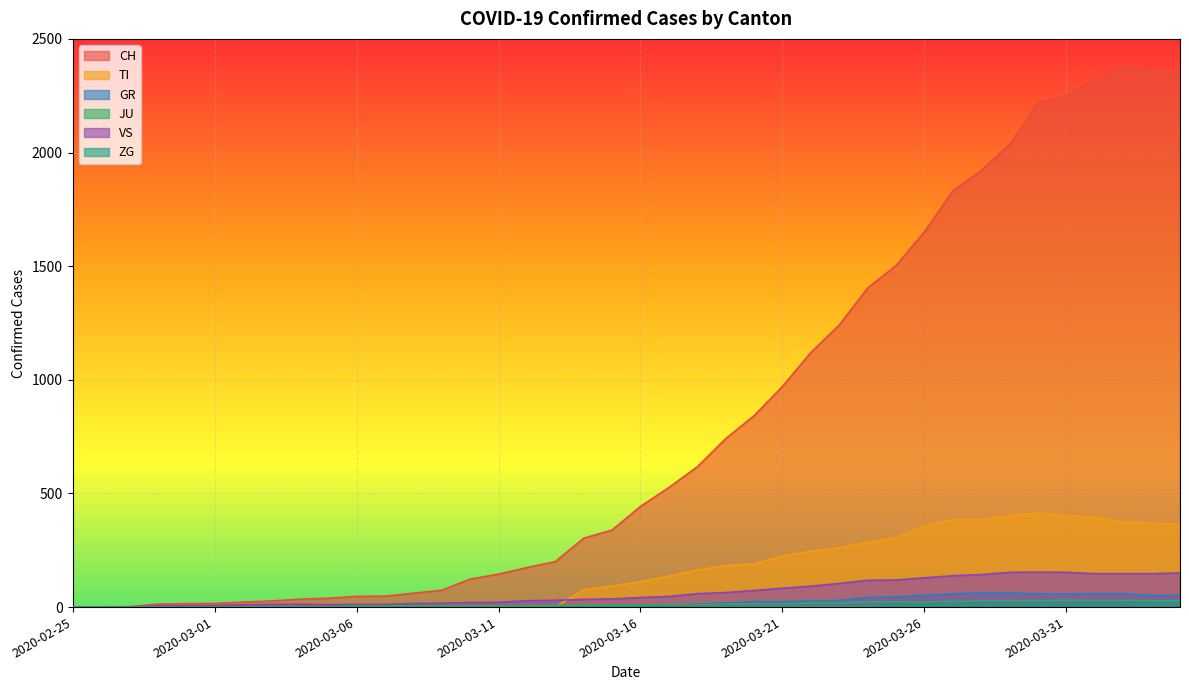

What is the label of the 30th point from the right?

2020-03-06